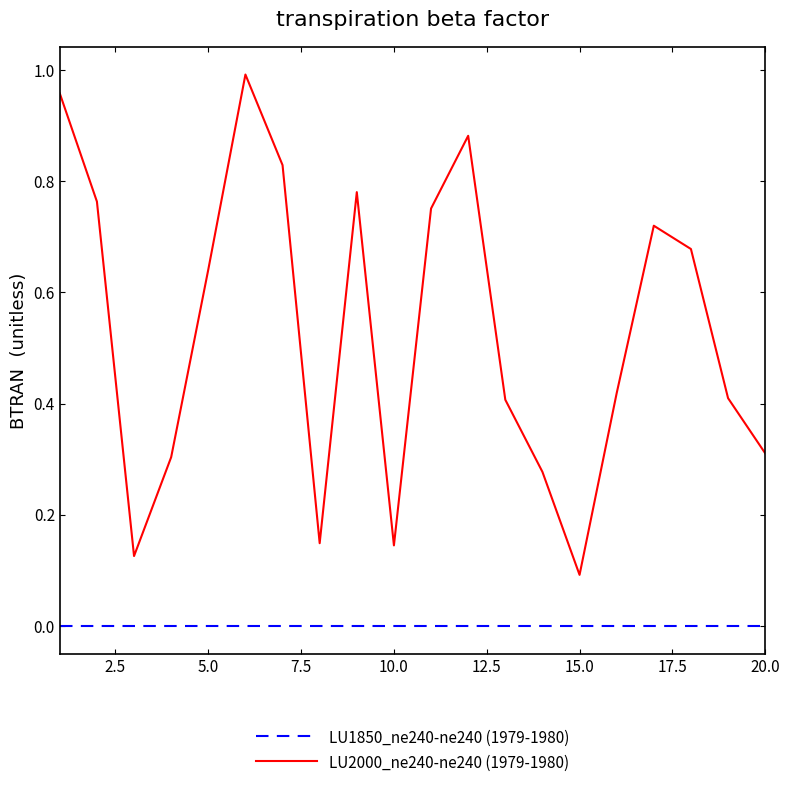

Rank the series by their average value, from highest to lowest.

LU2000_ne240-ne240 (1979-1980), LU1850_ne240-ne240 (1979-1980)